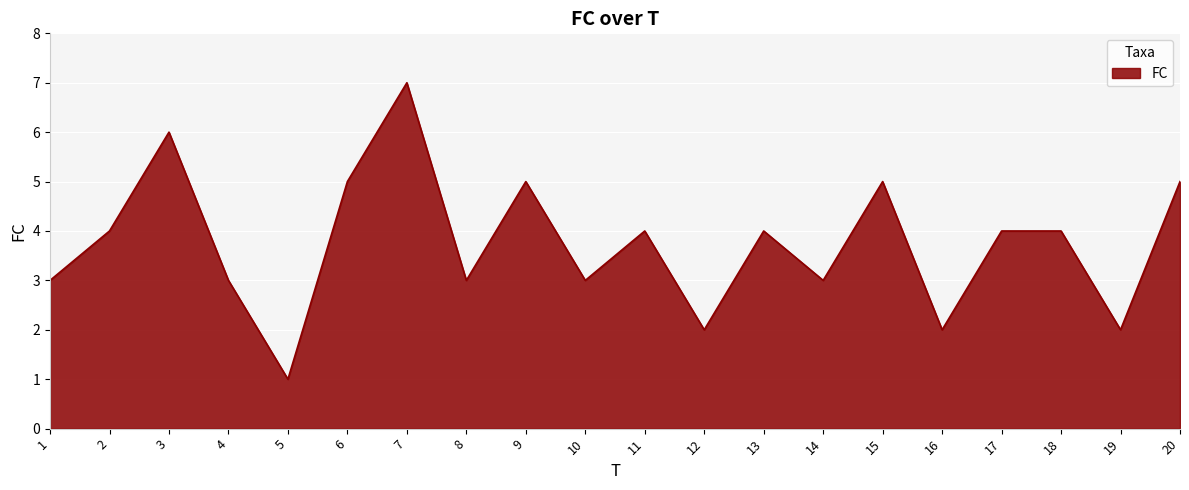

Between 4 and 7, which is larger?

7